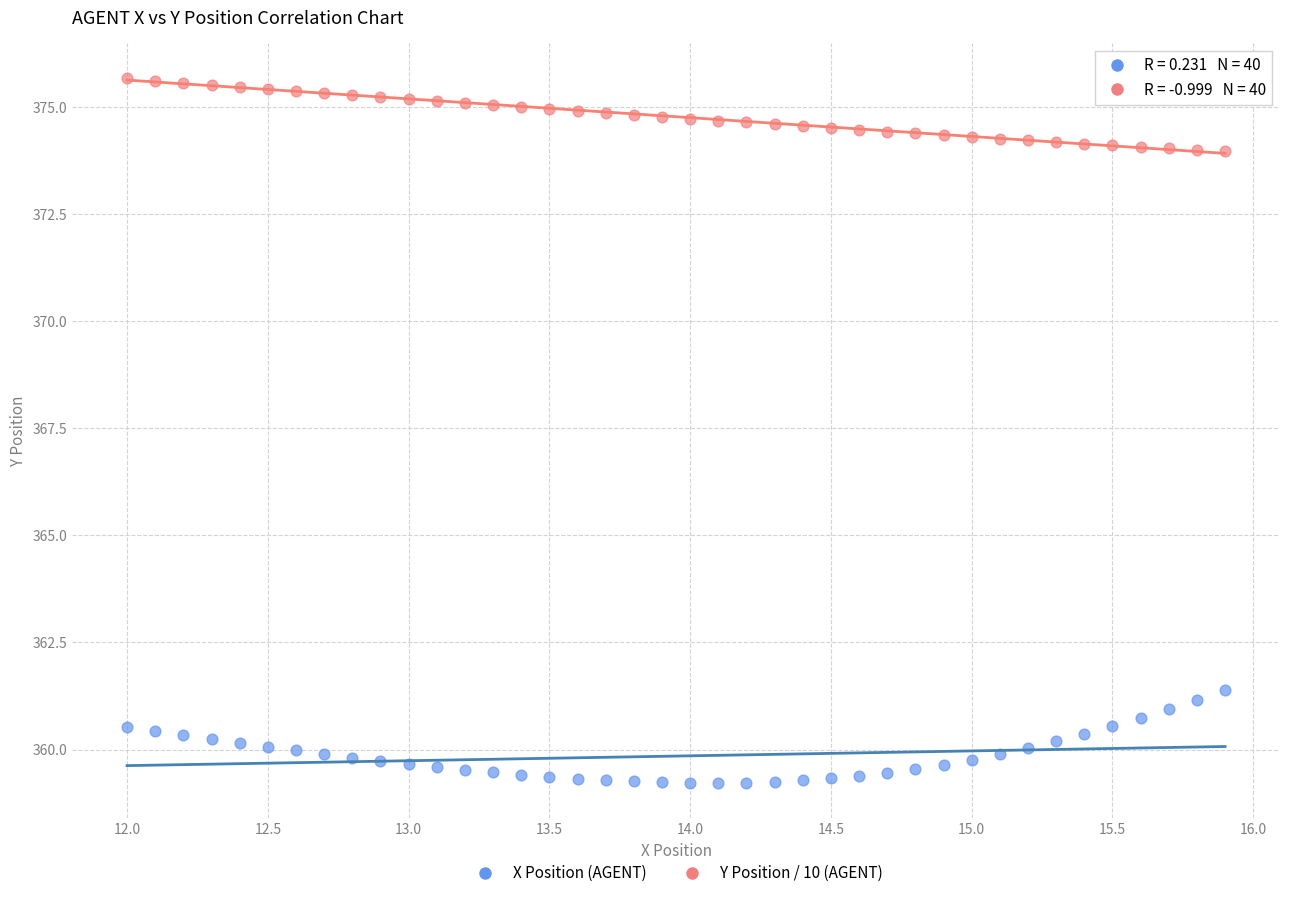

What is the X range (max minus min) for the scatter plot?

3.9